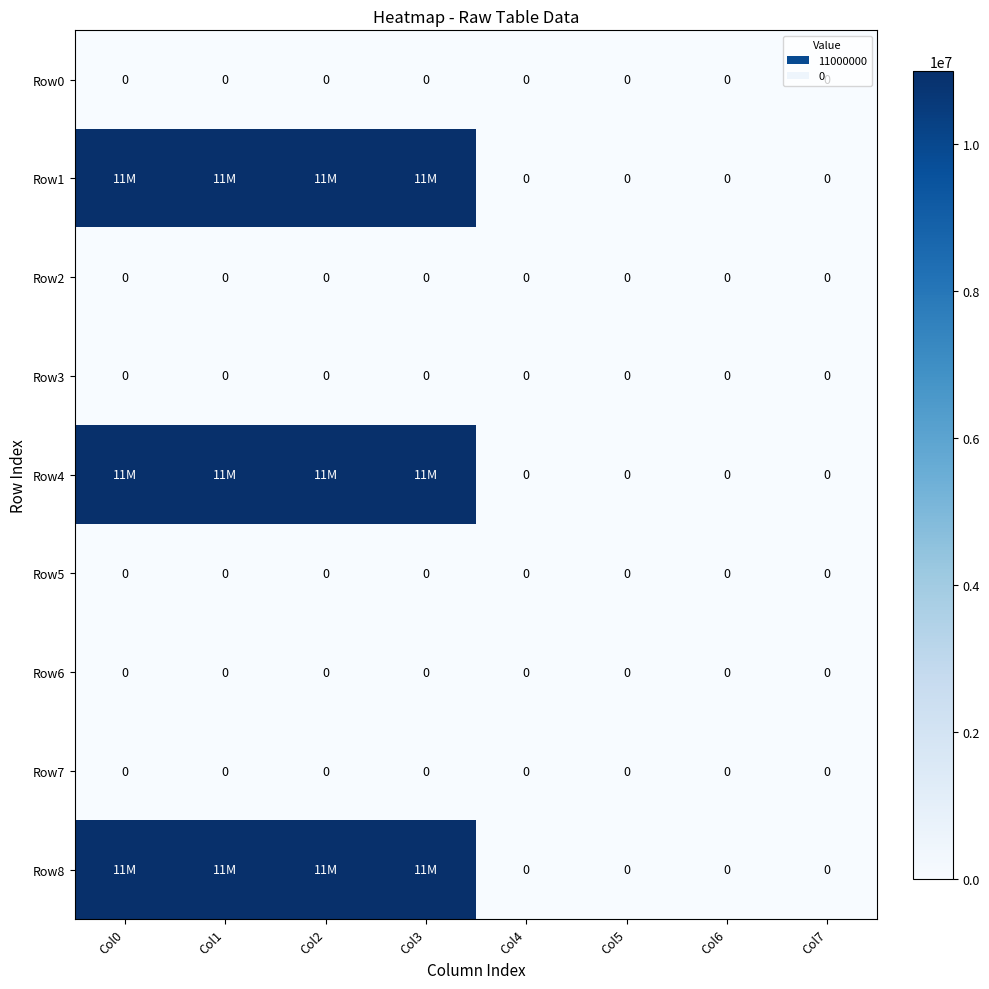

True or false: Row3 has a value of 0 at Col6.

True